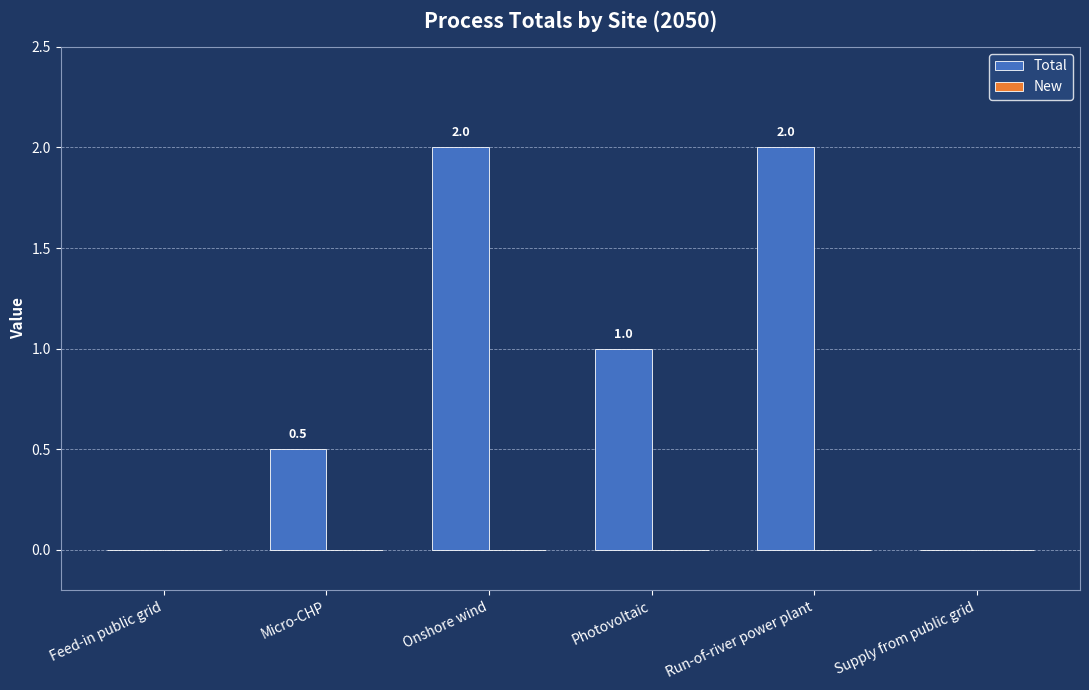

Is it true that the value at Supply from public grid is 0.0?

True